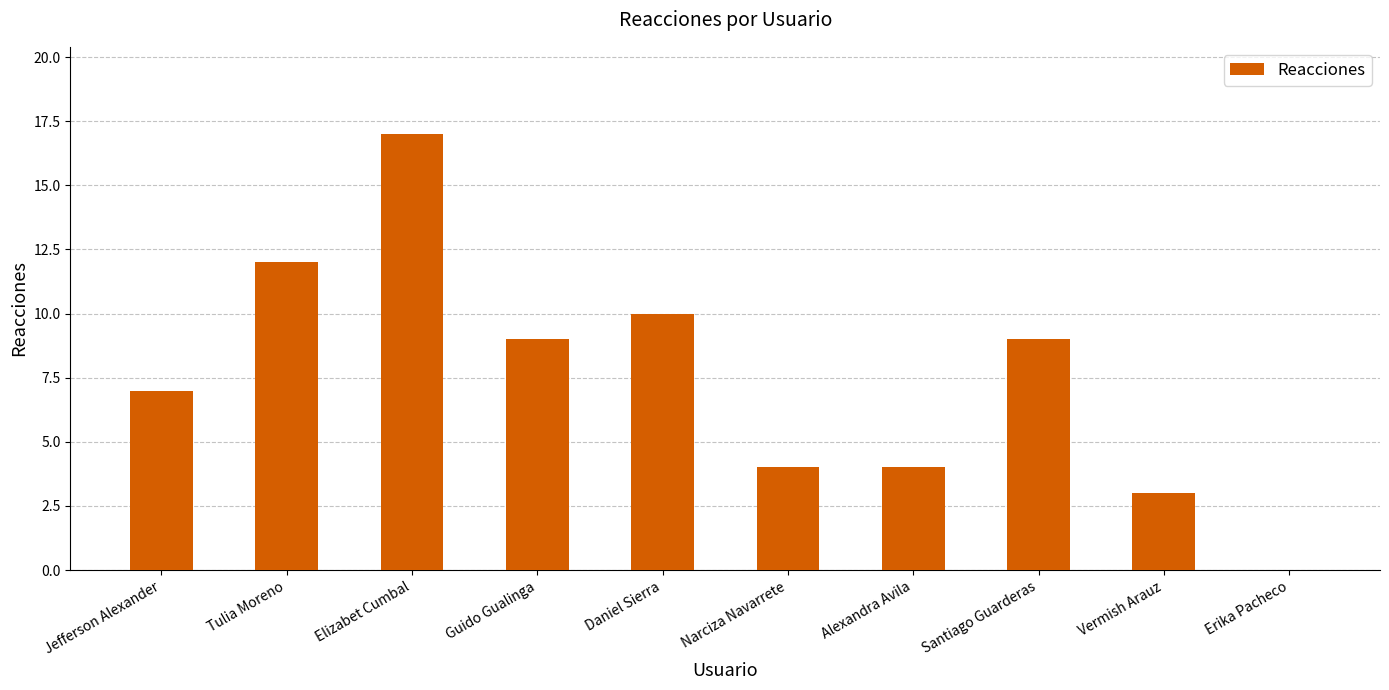

Reading left to right, what are all the values shown in this chart?

7	12	17	9	10	4	4	9	3	0